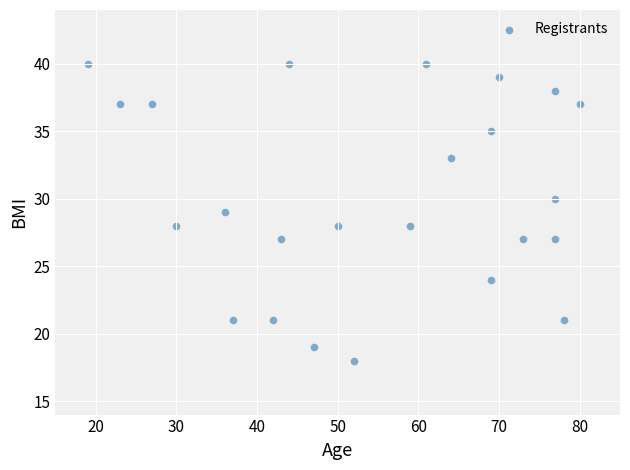

What is the range of Y values (max minus min)?

22